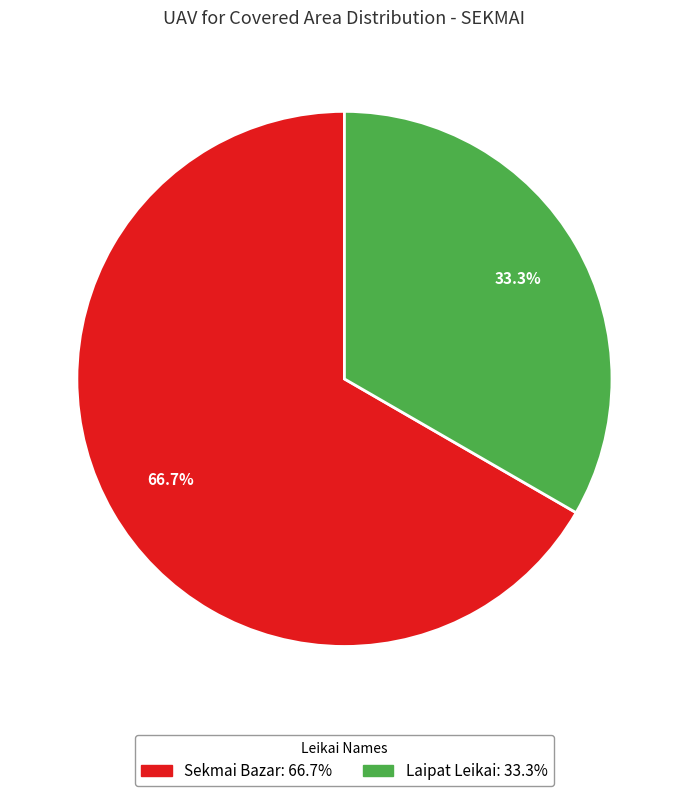

How many segments does this pie chart have?

2